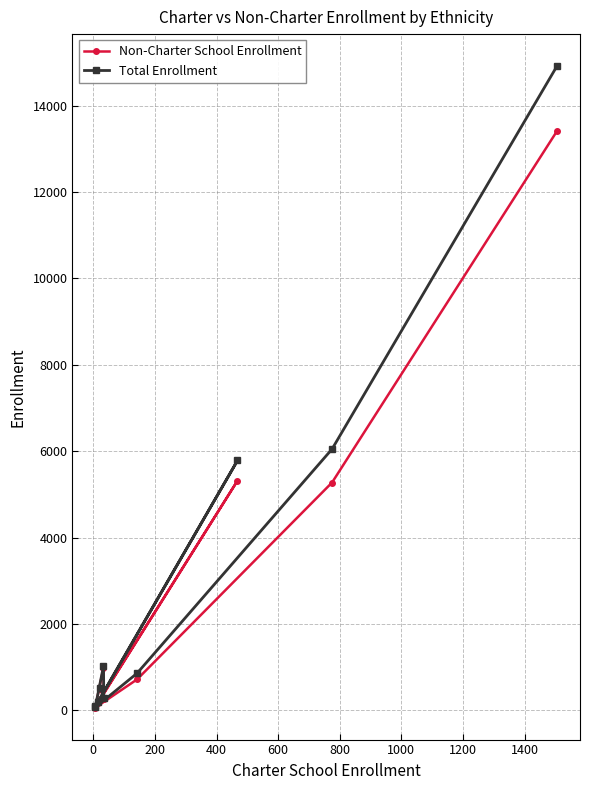

What are all the series names shown in the legend?

Non-Charter School Enrollment, Total Enrollment